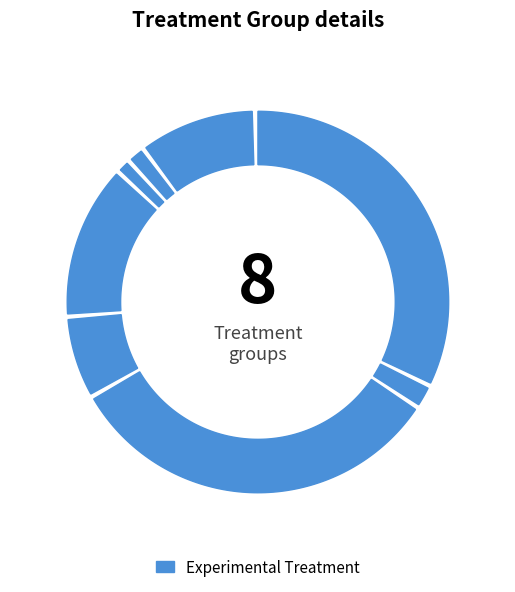

Which category has the biggest portion of the pie?

SH001